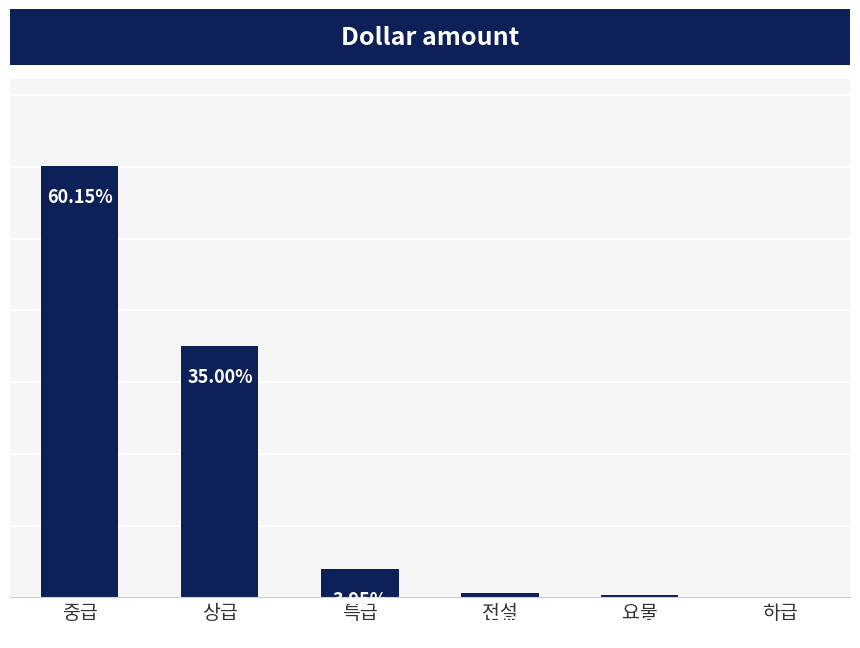

Between 상급 and 요물, which is larger?

상급